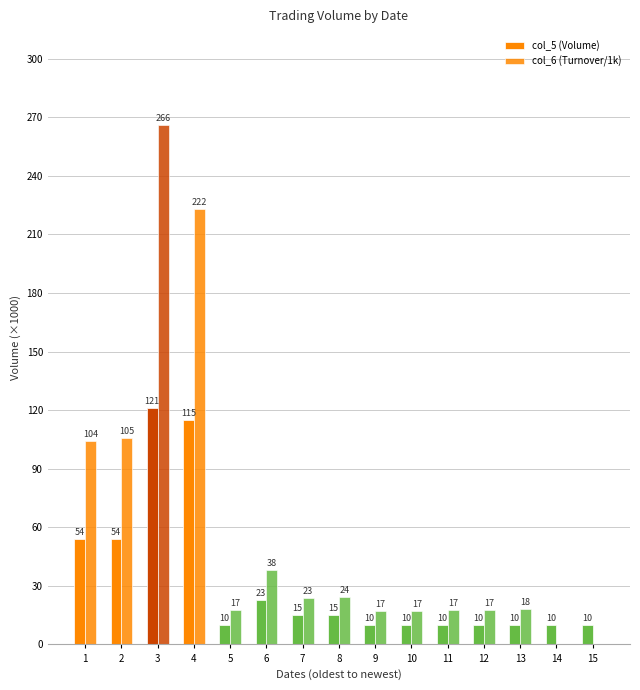

How many data points does each series have?

15